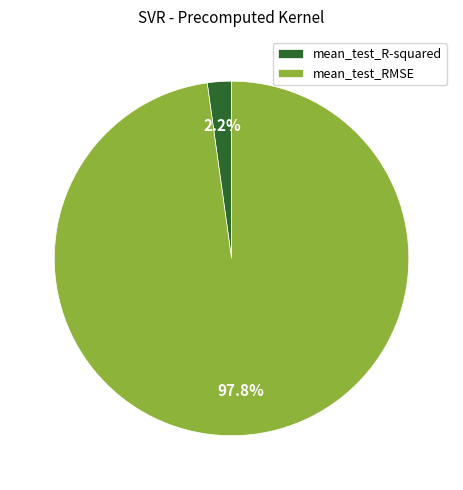

Which category has the smallest portion of the pie?

mean_test_R-squared